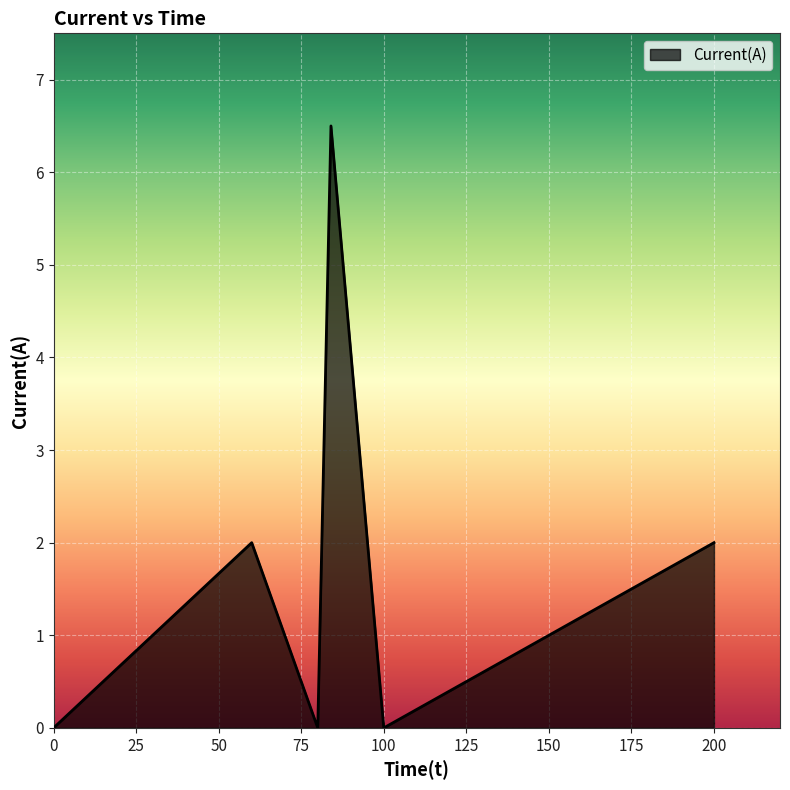

True or false: there are more than 2 points higher than both neighbors.

False